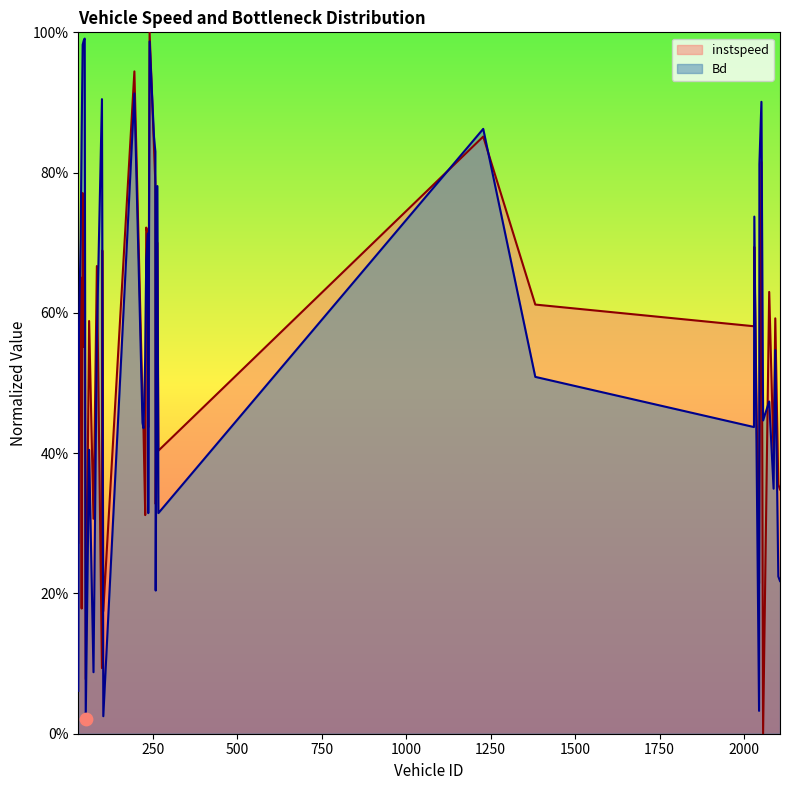

What are all the series names shown in the legend?

instspeed, Bd